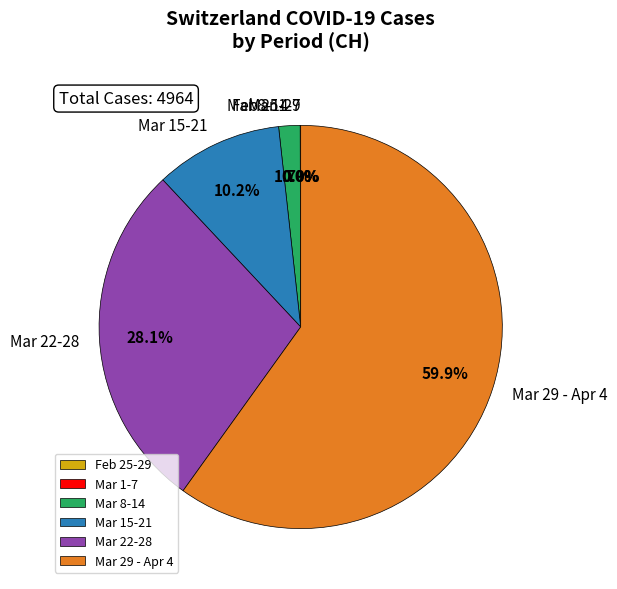

What portion of the pie excludes Mar 22-28?

71.9%